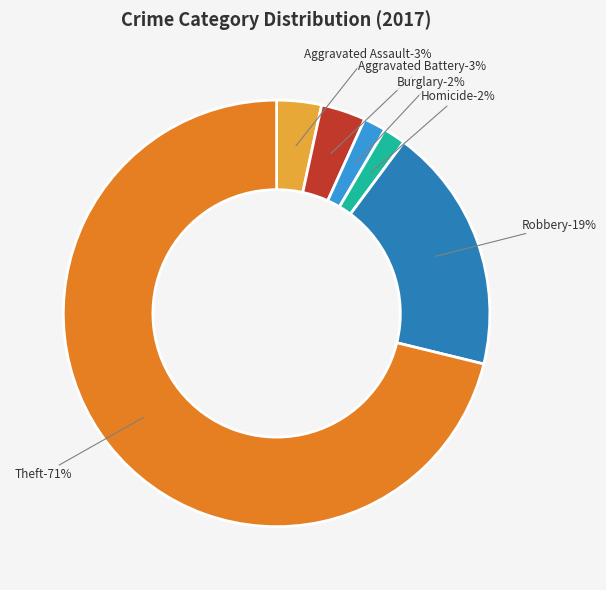

The Aggravated Assault slice represents 3% of the pie. True or false?

True